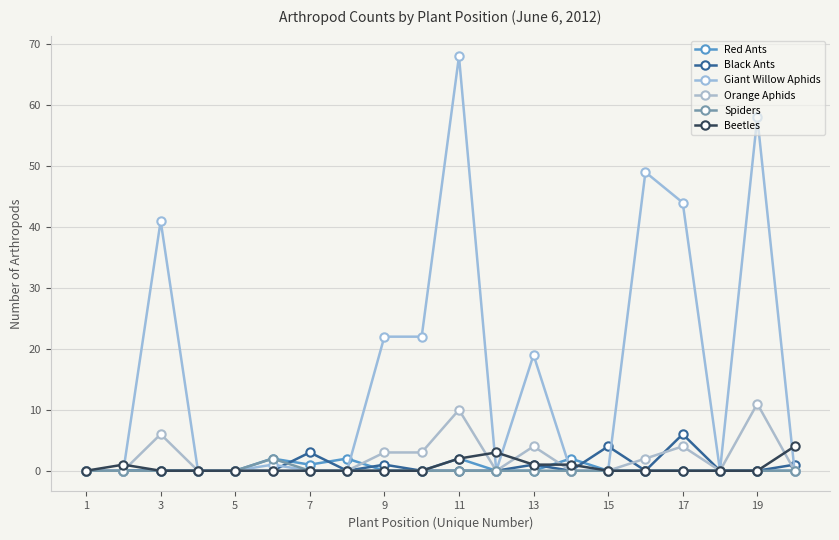

At which label does Red Ants reach its minimum?

1